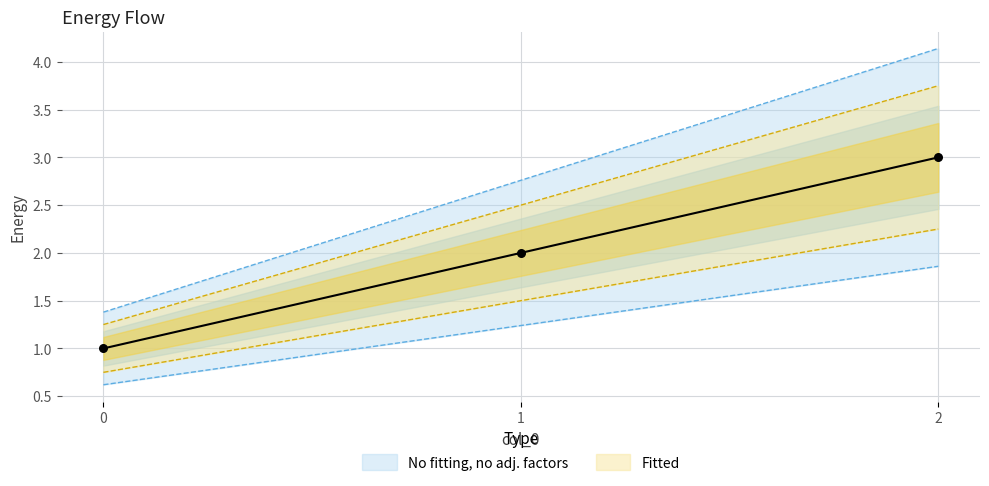

Which has a higher value, 2 or 1?

2